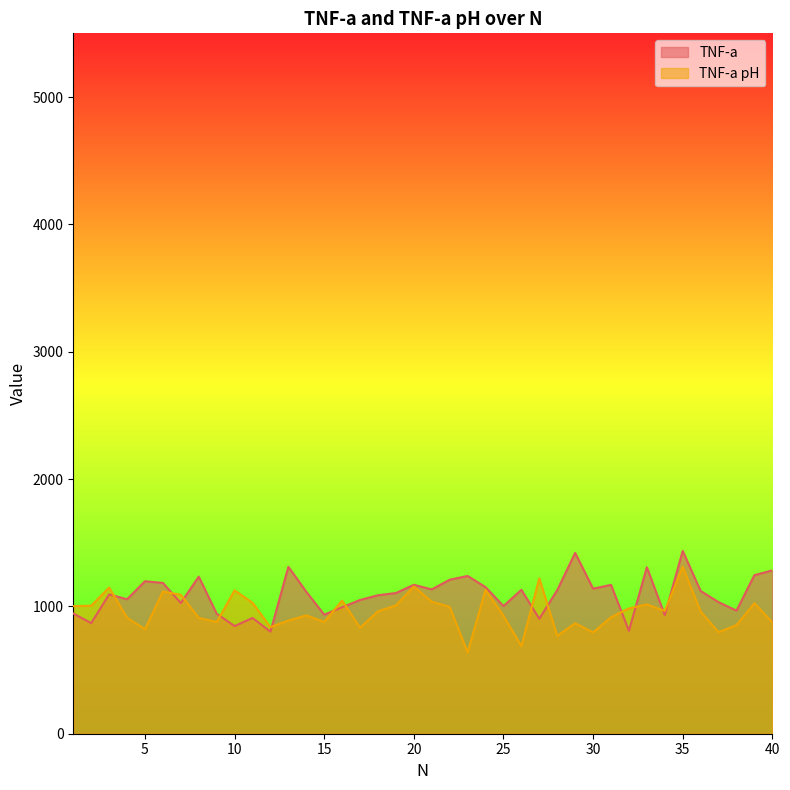

In TNF-a pH, how many points are higher than both neighbors (excluding endpoints)?

12